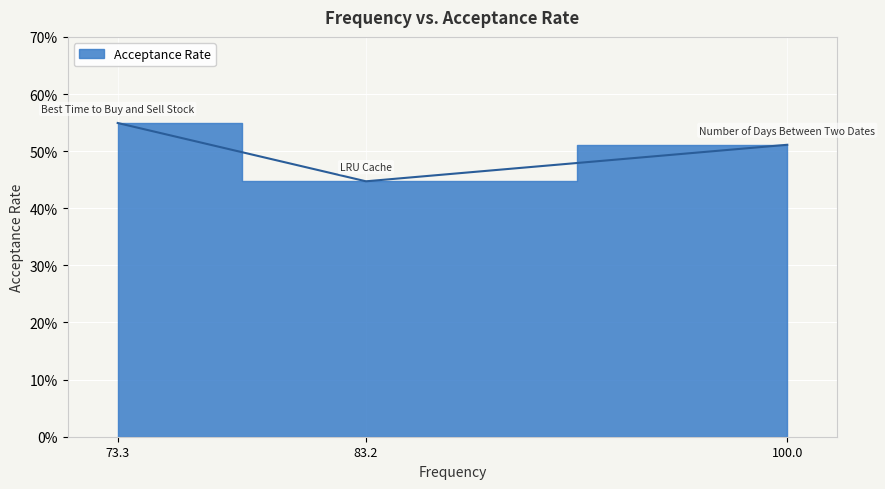

What is the greatest value displayed?

0.5